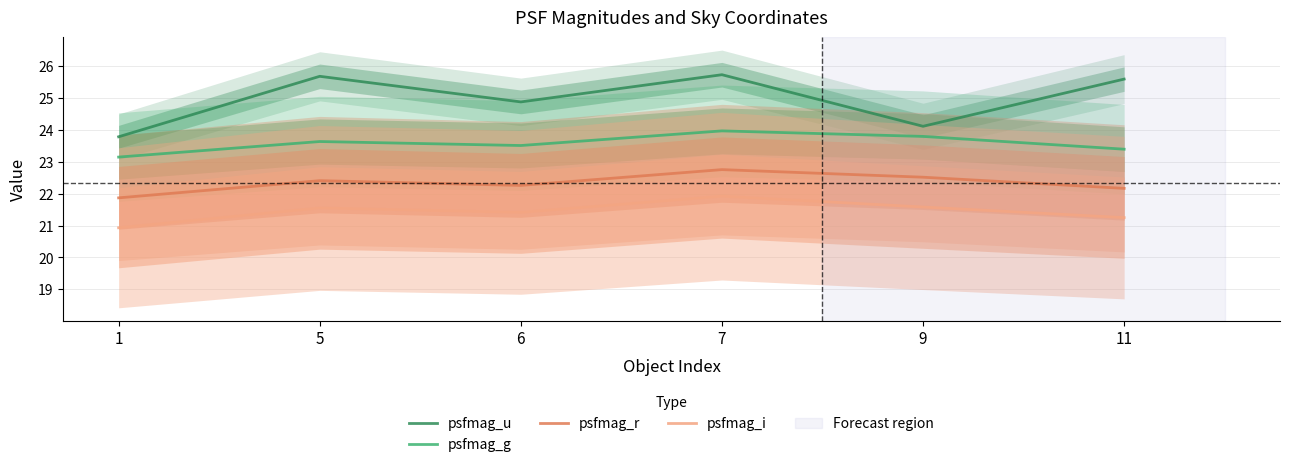

Rank the series by their average value, from lowest to highest.

psfmag_i, psfmag_r, psfmag_g, psfmag_u